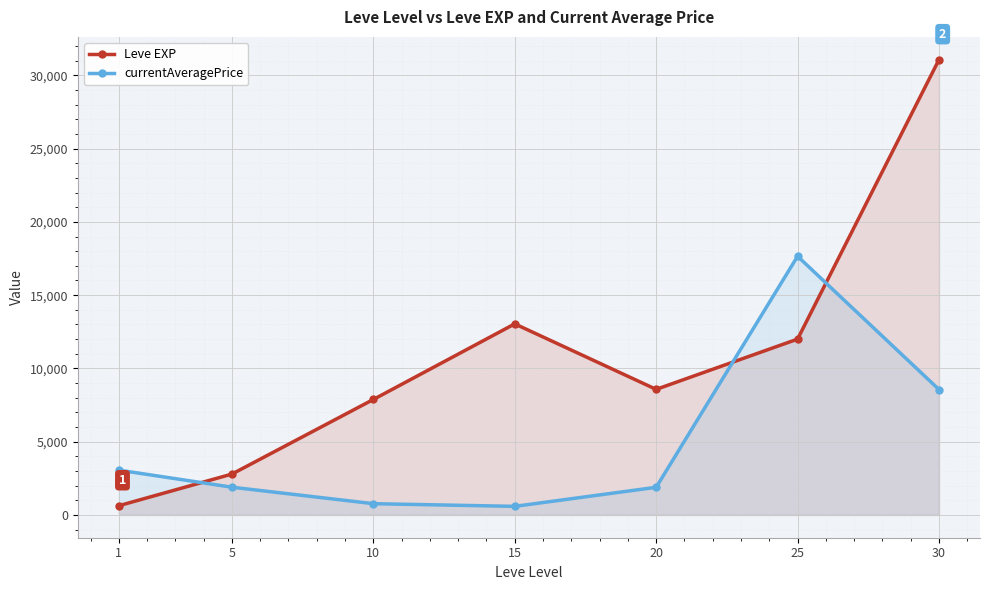

What are all the series names shown in the legend?

Leve EXP, currentAveragePrice